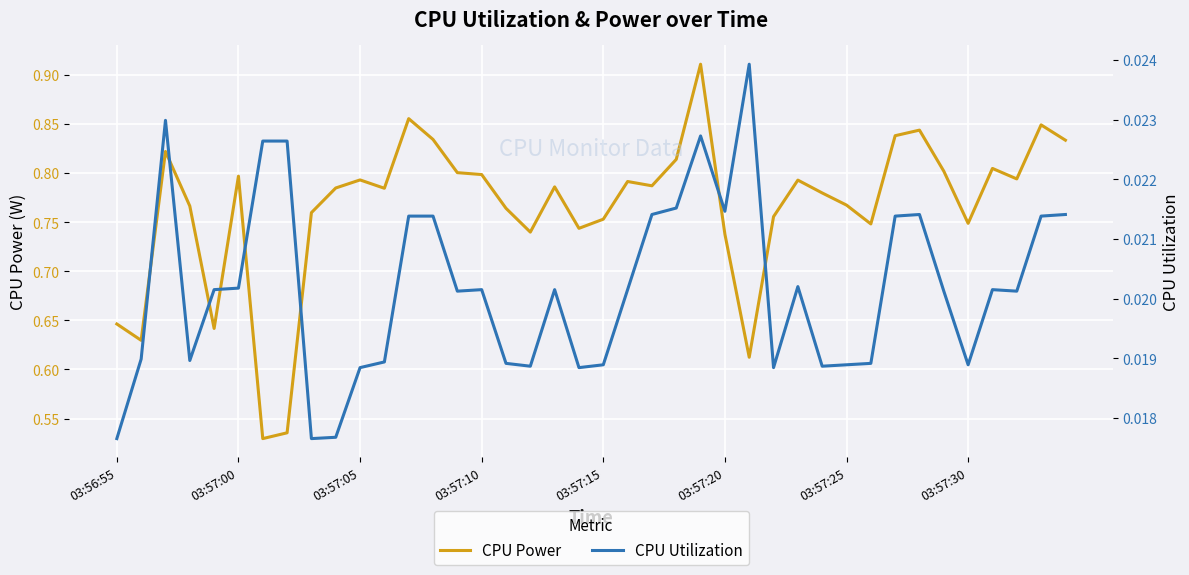

Read the CPU Power value at 26.

0.6